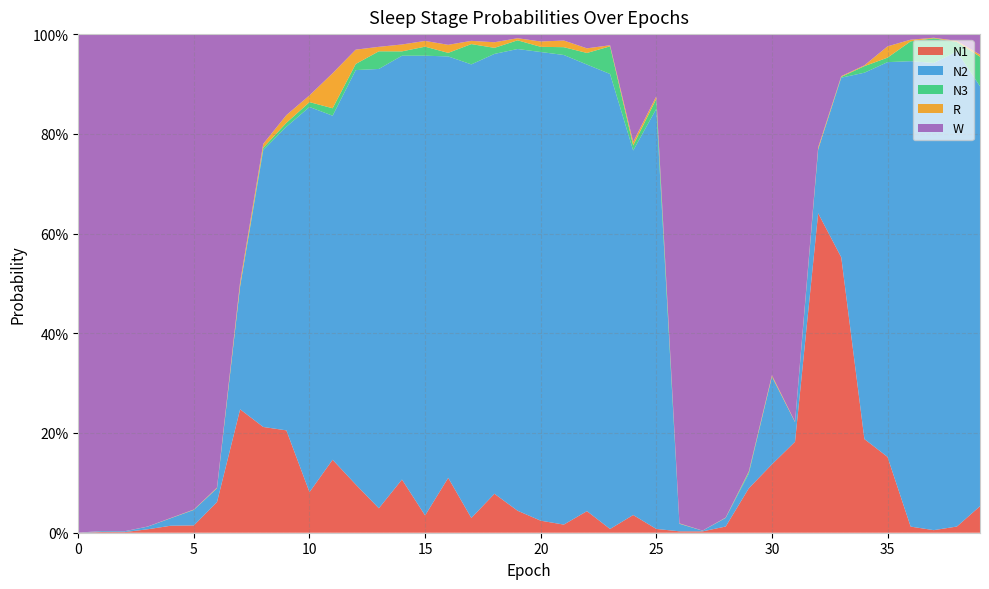

Reading right to left, what are all the values shown in this chart?

N1: 0.1	0.0	0.0	0.0	0.2	0.2	0.6	0.6	0.2	0.1	0.1	0.0	0.0	0.0	0.0	0.0	0.0	0.0	0.0	0.0	0.0	0.1	0.0	0.1	0.0	0.1	0.0	0.1	0.1	0.1	0.2	0.2	0.2	0.1	0.0	0.0	0.0	0.0	0.0	0.0
N2: 0.8	1.0	0.9	0.9	0.8	0.7	0.4	0.1	0.0	0.2	0.0	0.0	0.0	0.0	0.8	0.7	0.9	0.9	0.9	0.9	0.9	0.9	0.9	0.8	0.9	0.8	0.9	0.8	0.7	0.8	0.6	0.6	0.2	0.0	0.0	0.0	0.0	0.0	0.0	0.0
N3: 0.1	0.0	0.0	0.0	0.0	0.0	0.0	0.0	0.0	0.0	0.0	0.0	0.0	0.0	0.0	0.0	0.1	0.0	0.0	0.0	0.0	0.0	0.0	0.0	0.0	0.0	0.0	0.0	0.0	0.0	0.0	0.0	0.0	0.0	0.0	0.0	0.0	0.0	0.0	0.0
R: 0.0	0.0	0.0	0.0	0.0	0.0	0.0	0.0	0.0	0.0	0.0	0.0	0.0	0.0	0.0	0.0	0.0	0.0	0.0	0.0	0.0	0.0	0.0	0.0	0.0	0.0	0.0	0.0	0.1	0.0	0.0	0.0	0.0	0.0	0.0	0.0	0.0	0.0	0.0	0.0
W: 0.0	0.0	0.0	0.0	0.0	0.1	0.1	0.2	0.8	0.7	0.9	1.0	1.0	1.0	0.1	0.2	0.0	0.0	0.0	0.0	0.0	0.0	0.0	0.0	0.0	0.0	0.0	0.0	0.1	0.1	0.2	0.2	0.5	0.9	1.0	1.0	1.0	1.0	1.0	1.0